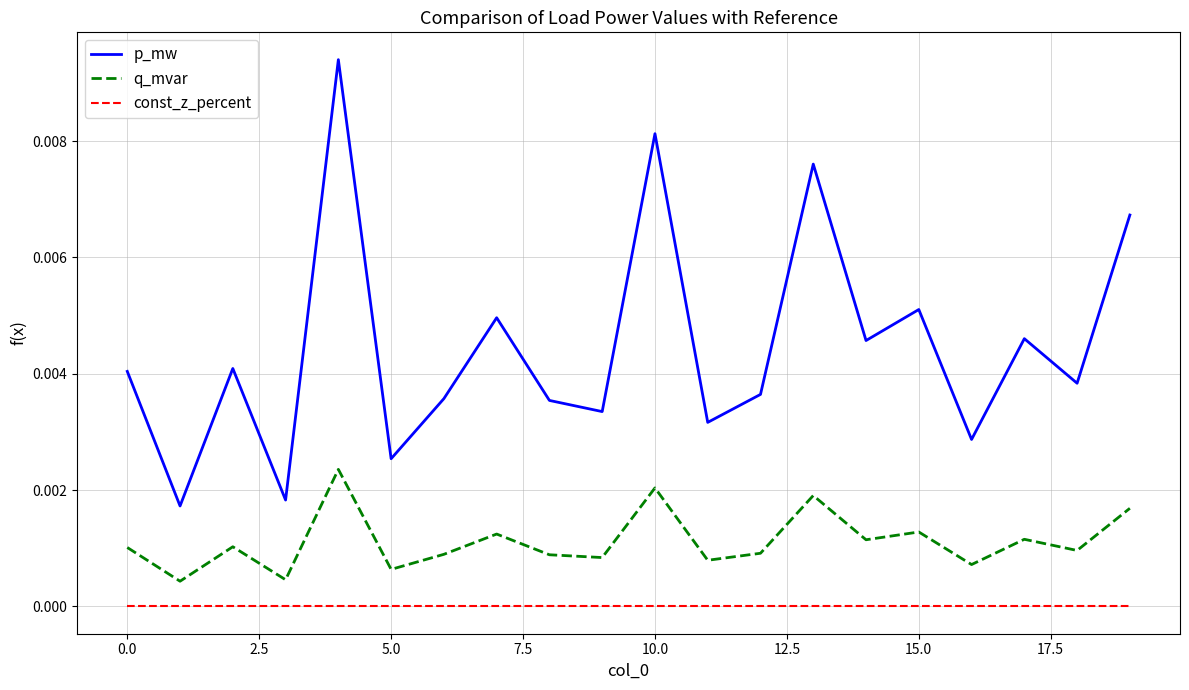

True or false: q_mvar and p_mw cross at least once.

False